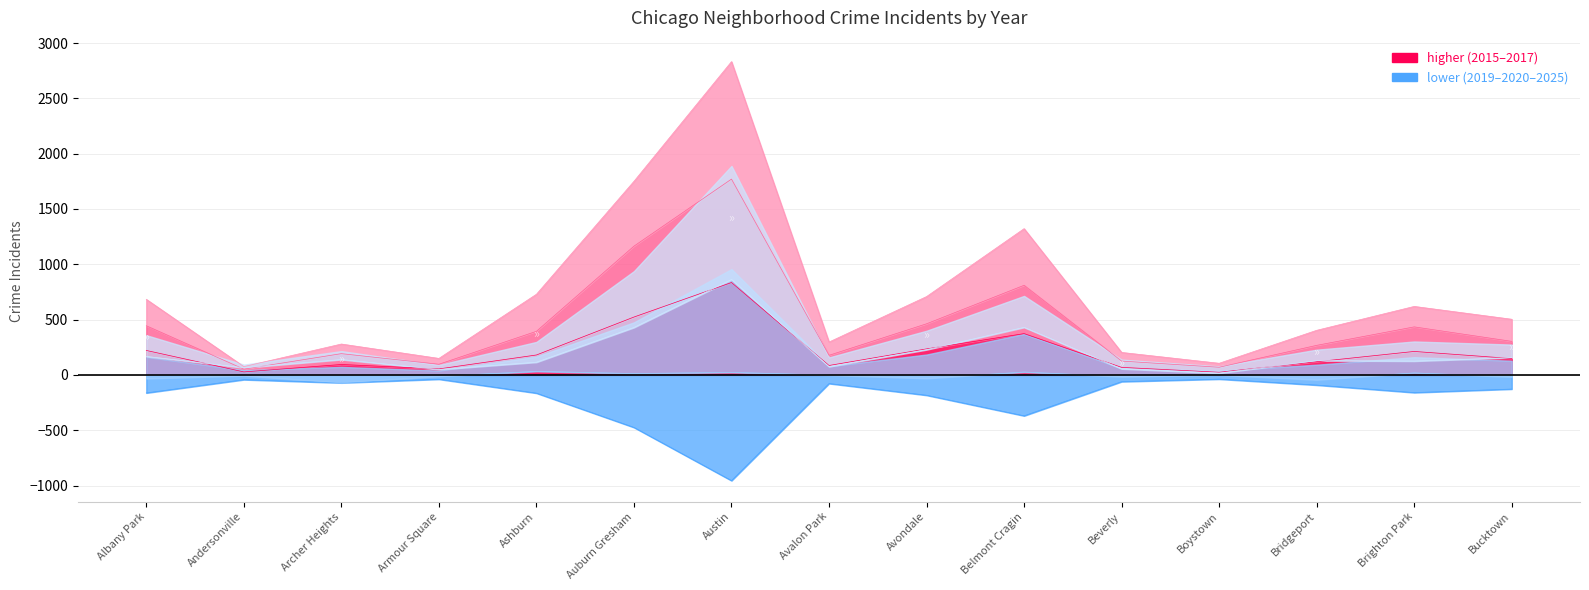

What position from the left is Bridgeport?

13